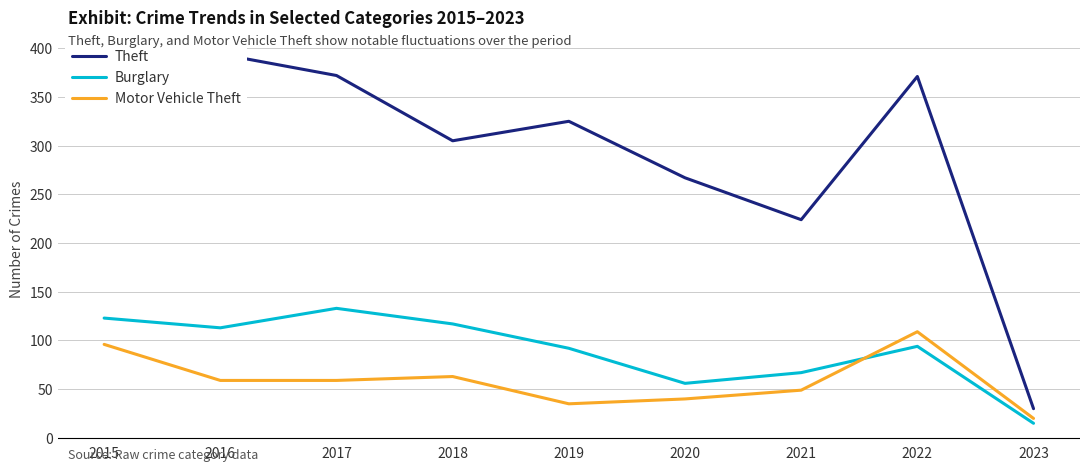

What is the difference between the maximum and minimum values in the Motor Vehicle Theft series?

89